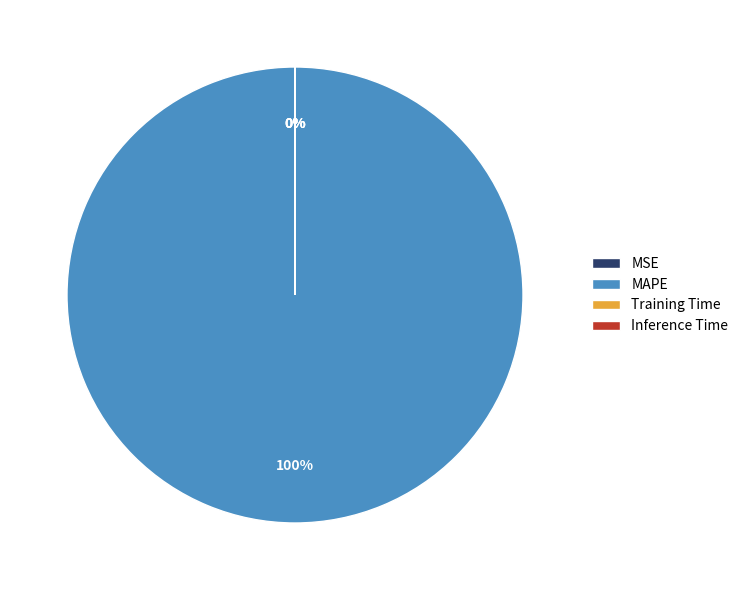

To the nearest percent, what is the average slice percentage?

25%